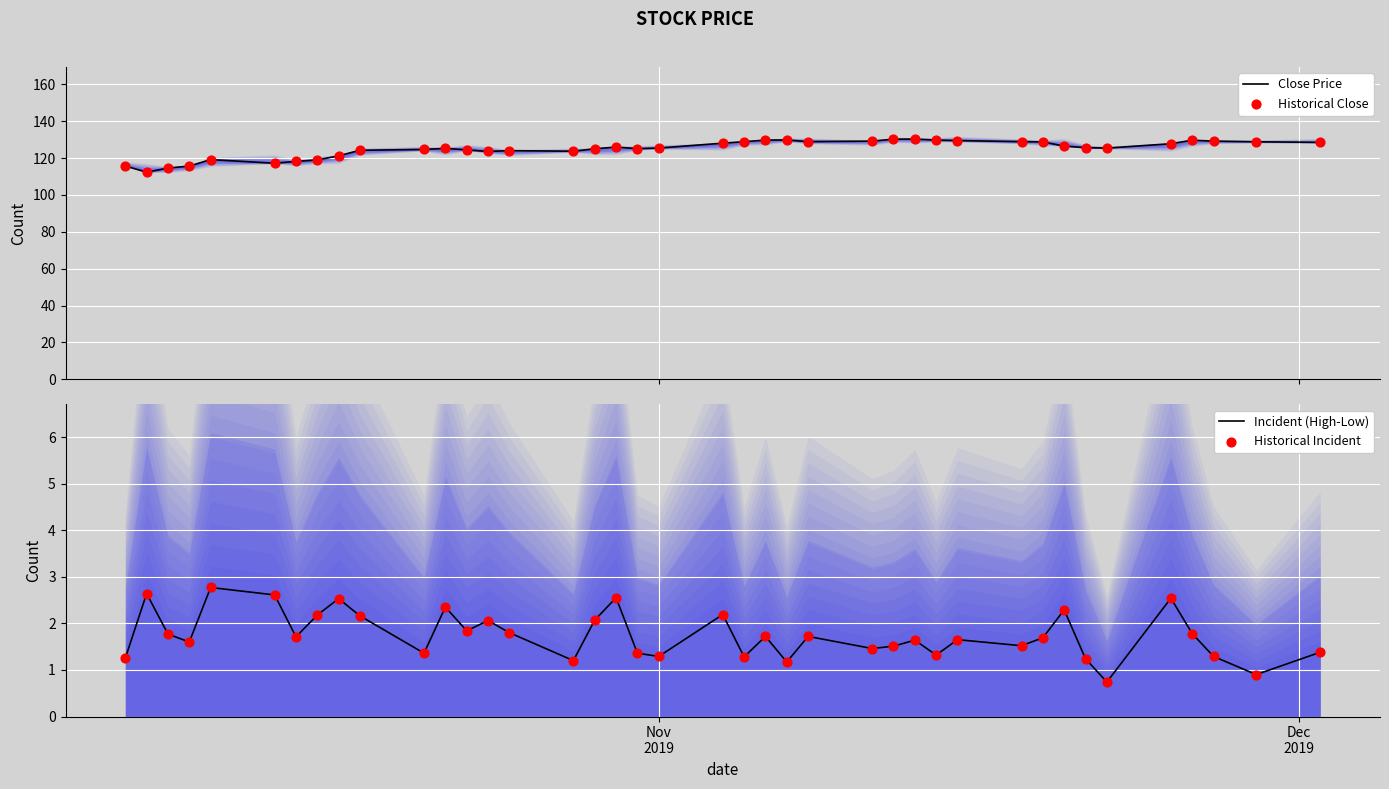

Which series has the widest spread of Y values?

Close Price